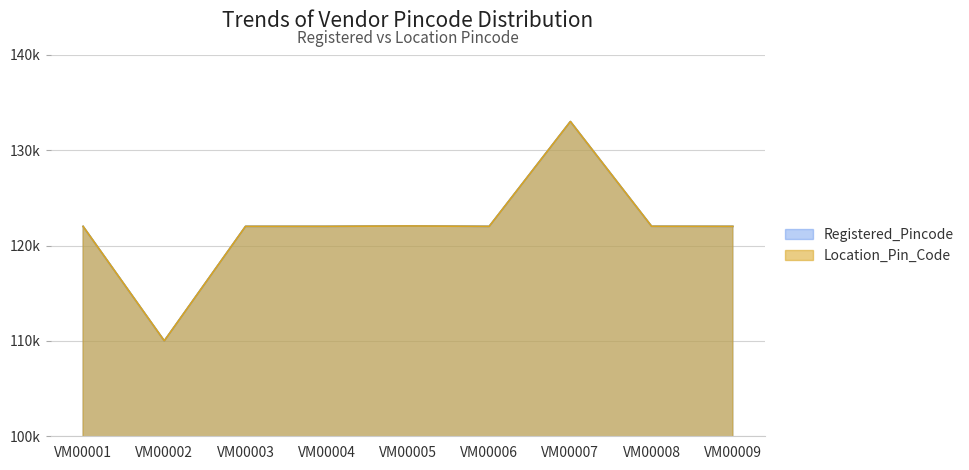

What is the sum of the Registered_Pincode values at VM00003 and VM00002?

232016